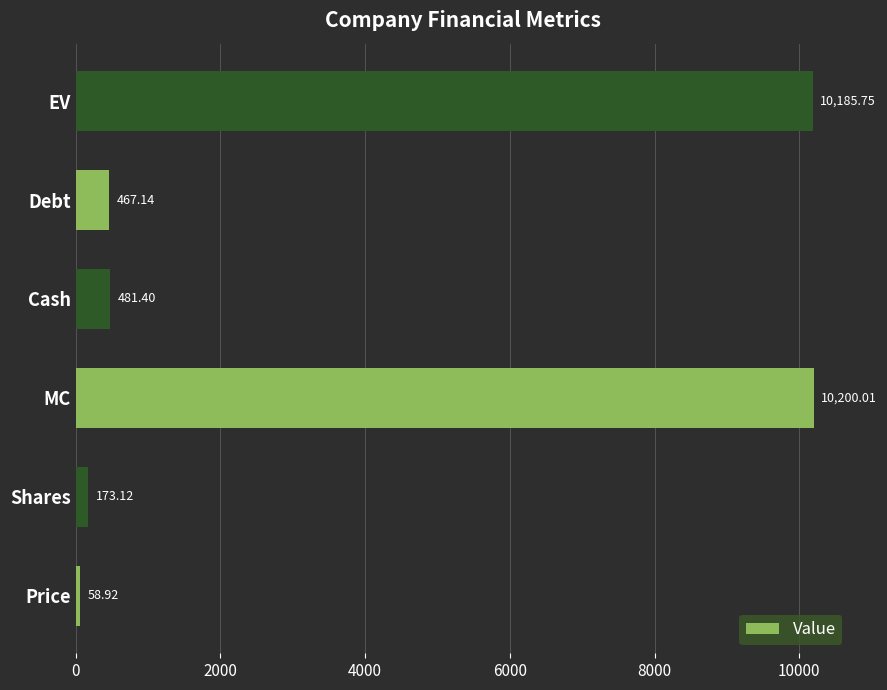

What is the smallest value displayed?

58.9